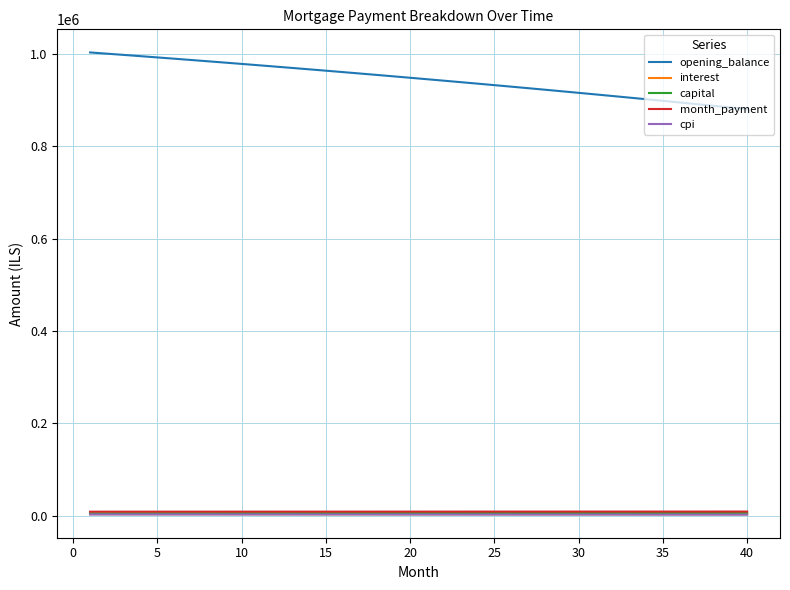

Which series has the largest total across all categories?

opening_balance